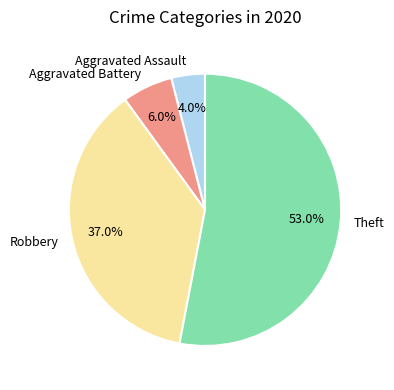

Count the number of slices in the pie.

4